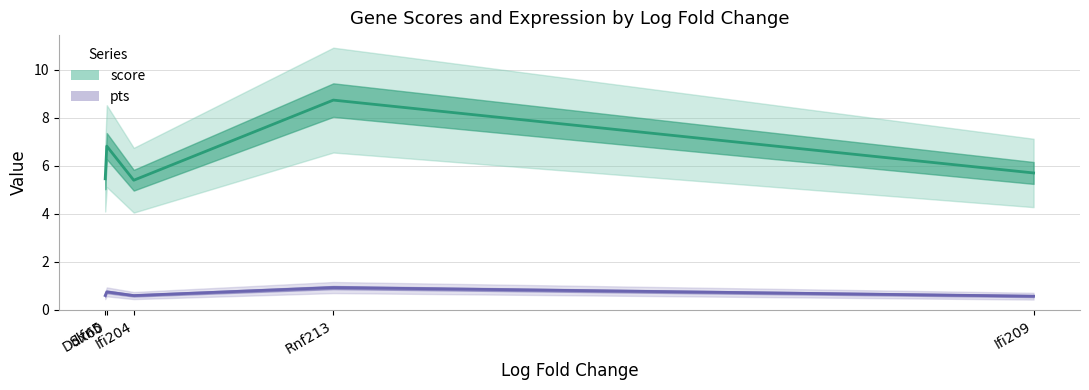

List the labels in order of pts value, smallest first.

Ifi209, Ifi204, Slfn5, Ddx60, Rnf213